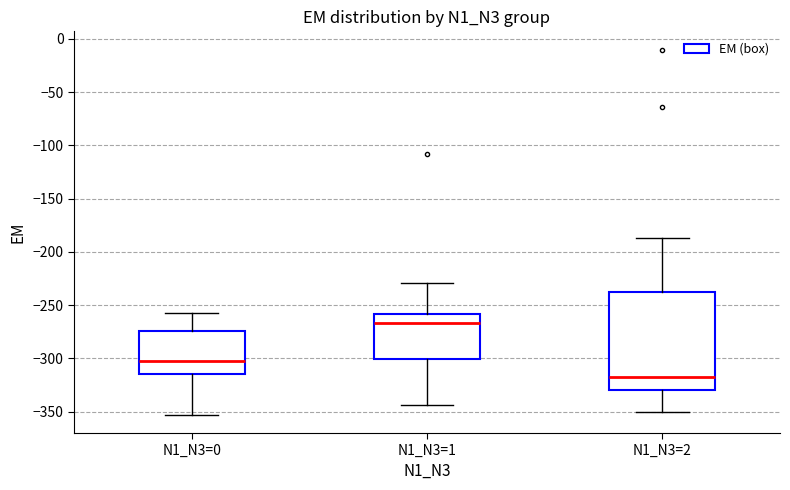

Reading left to right, transcribe this box plot: for each box, give where its median line is, the range the box spans, and where its two whiskers end, as read against the y-axis. The values are not printed on the chart, so give them approximately, as read against the axis.

N1_N3=0: median -300, box -315 to -275, whiskers -355 to -255
N1_N3=1: median -265, box -300 to -260, whiskers -345 to -230
N1_N3=2: median -315, box -330 to -240, whiskers -350 to -185